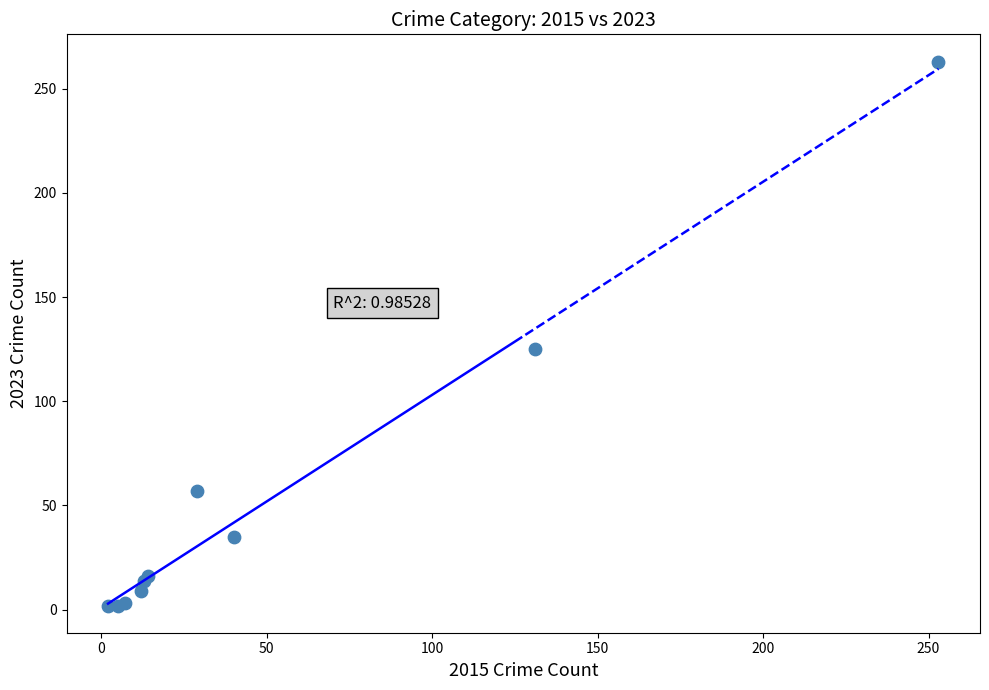

What Y value in the scatter plot is closest to 132?

125